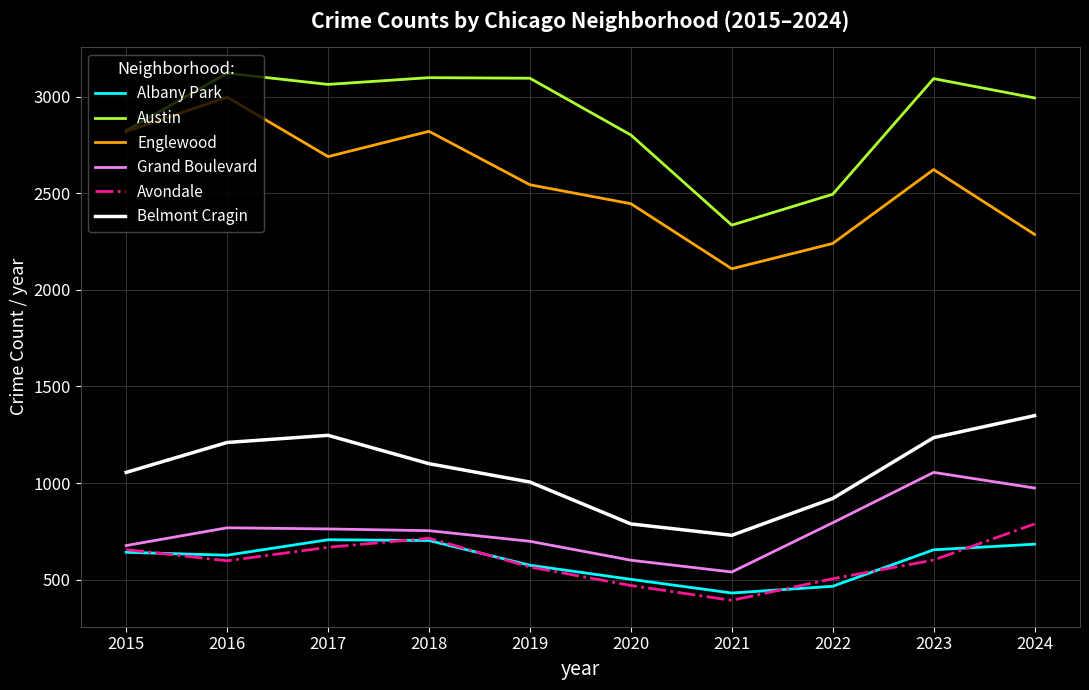

The value of Avondale at 2022 is 504. True or false?

True